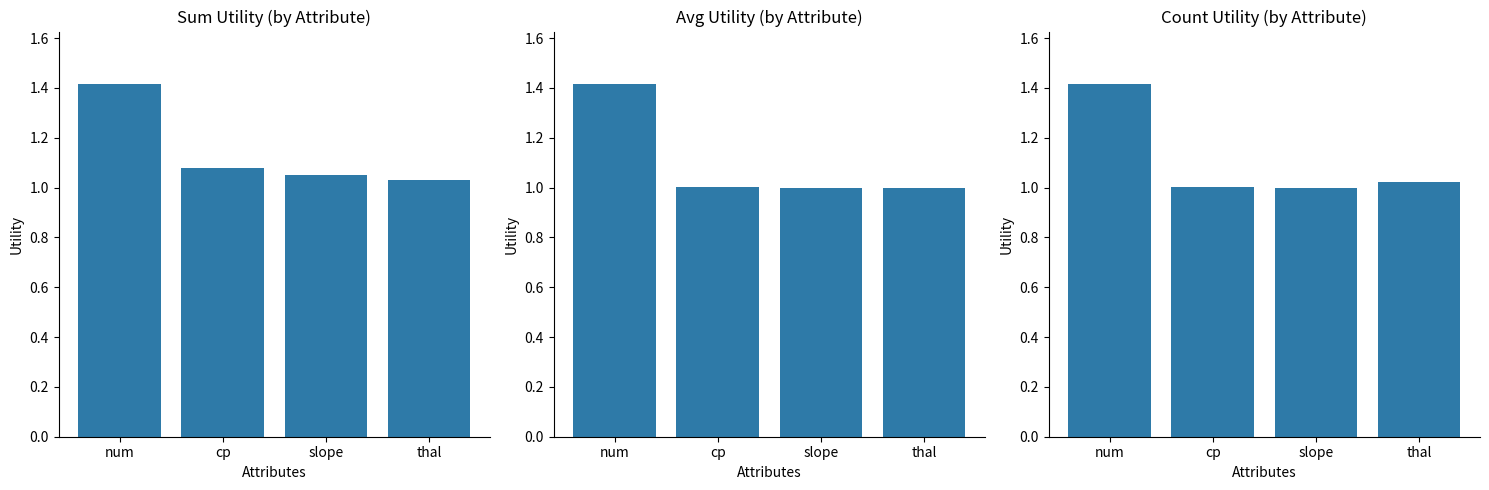

Which label corresponds to the largest value in the chart?

num